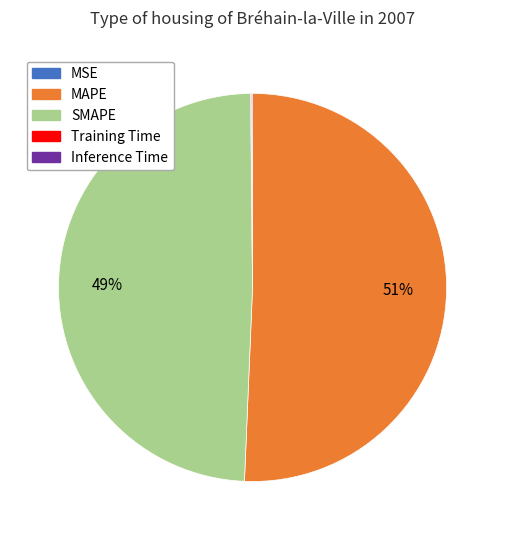

Is there a majority slice in this chart?

Yes